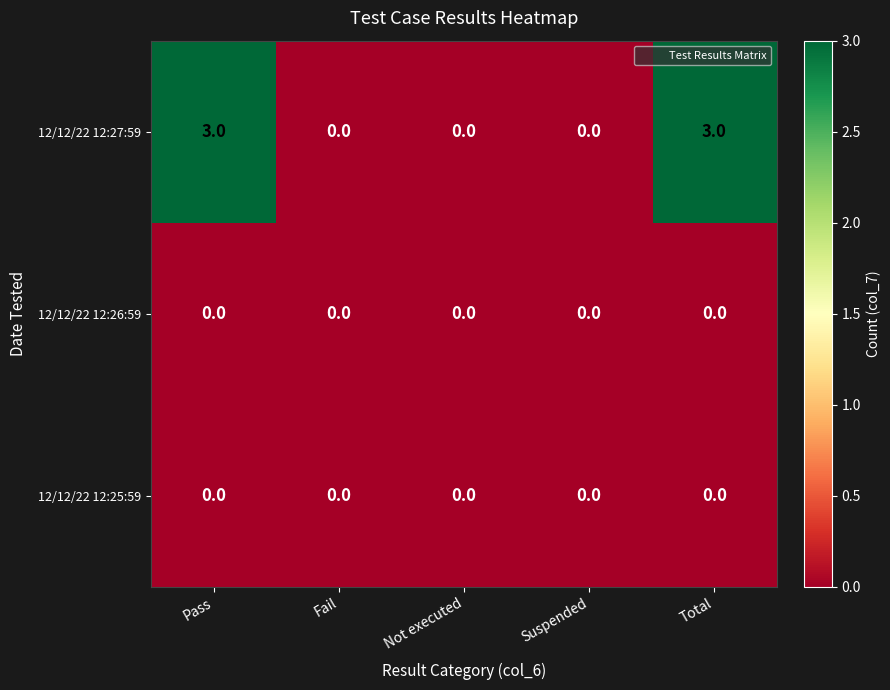

Which series has the largest total across all categories?

12/12/22 12:27:59